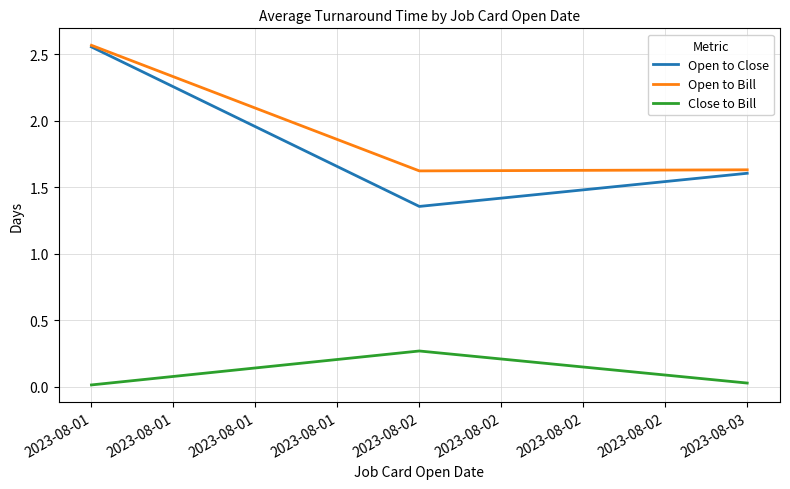

Is the value of Close to Bill at 2023-08-01 greater than the value of Open to Bill at 2023-08-01?

No